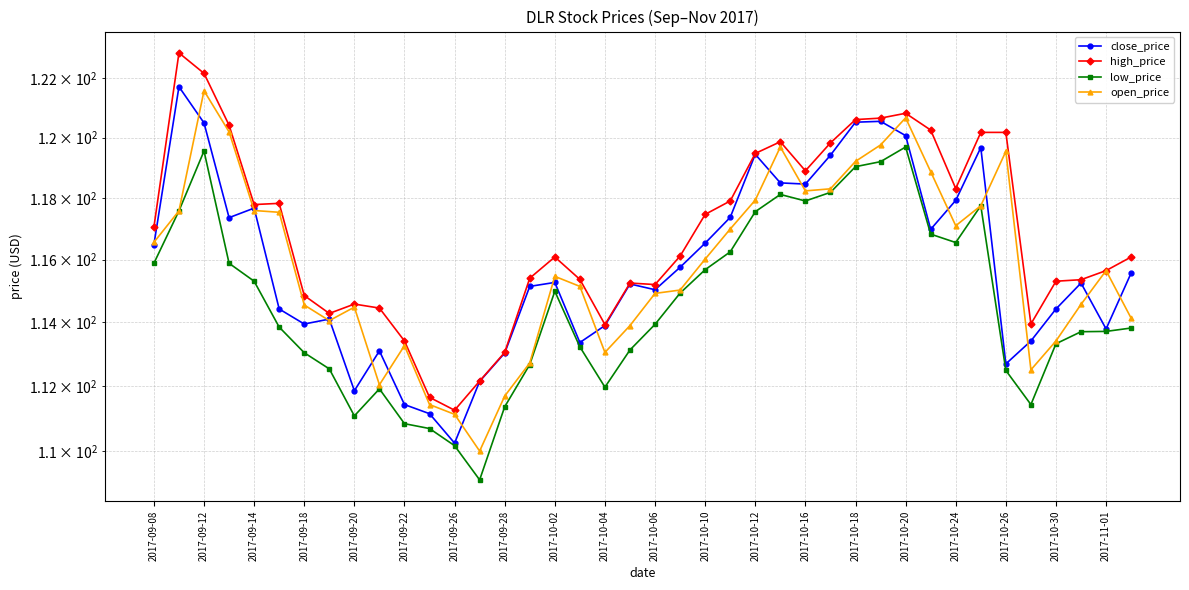

True or false: high_price and low_price cross at least once.

False